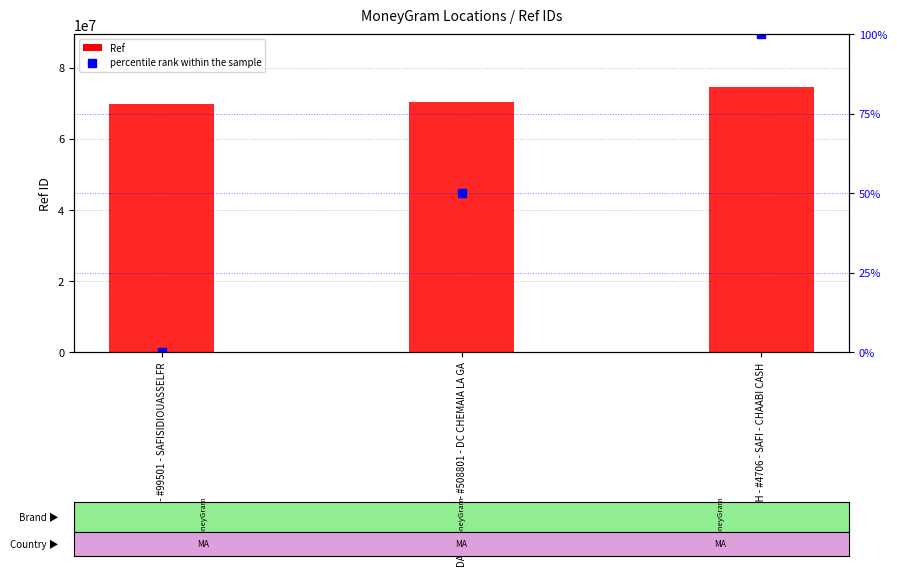

What is the highest value of the Ref series?

74494396